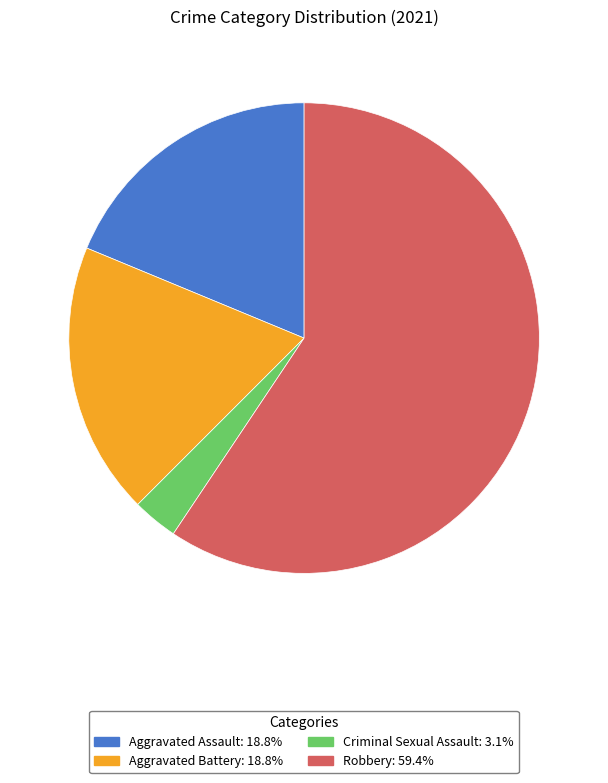

Is there any slice that represents more than half of the pie?

Yes